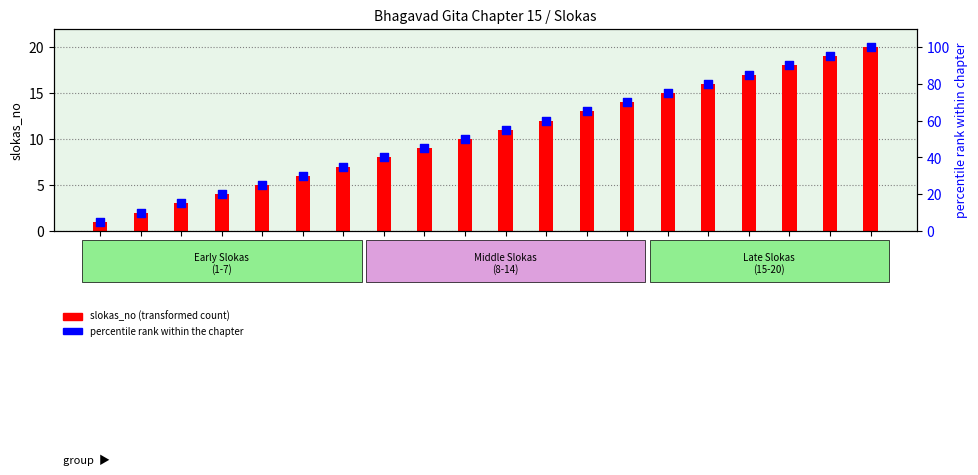

Is the value of percentile rank within the chapter at 13 greater than the value of slokas_no (transformed count) at 16?

Yes